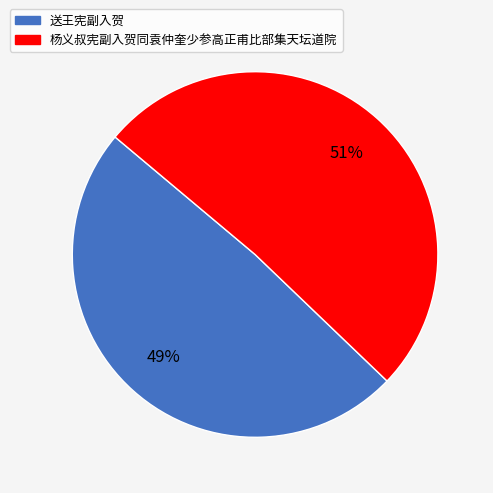

How many slices are in this pie chart?

2